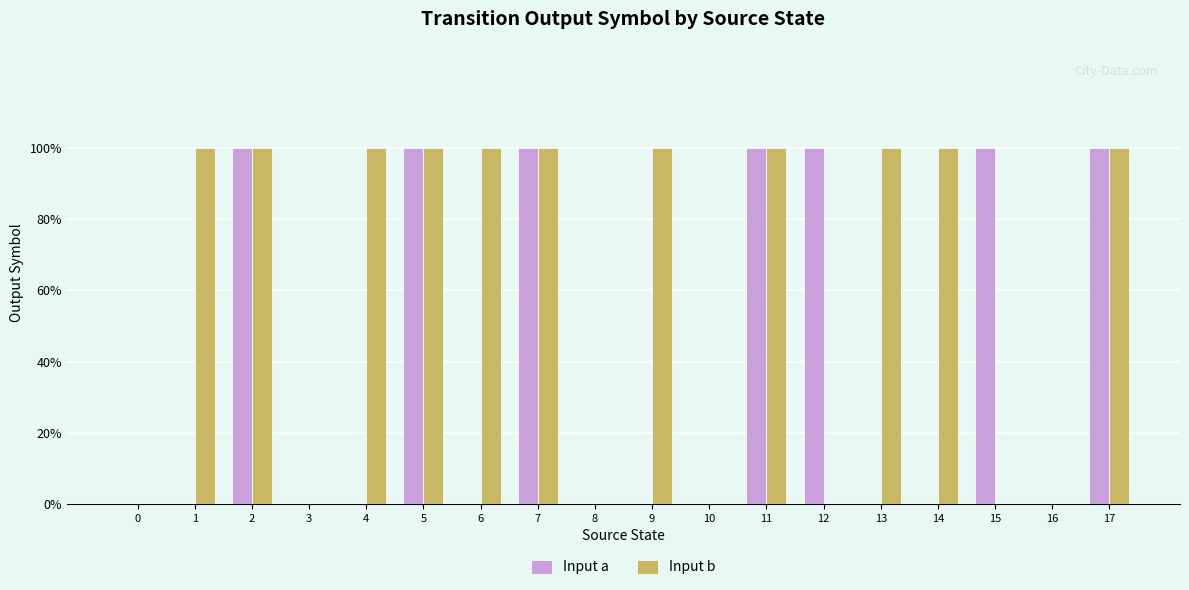

Rank the series at 6 from lowest to highest value.

Input a, Input b